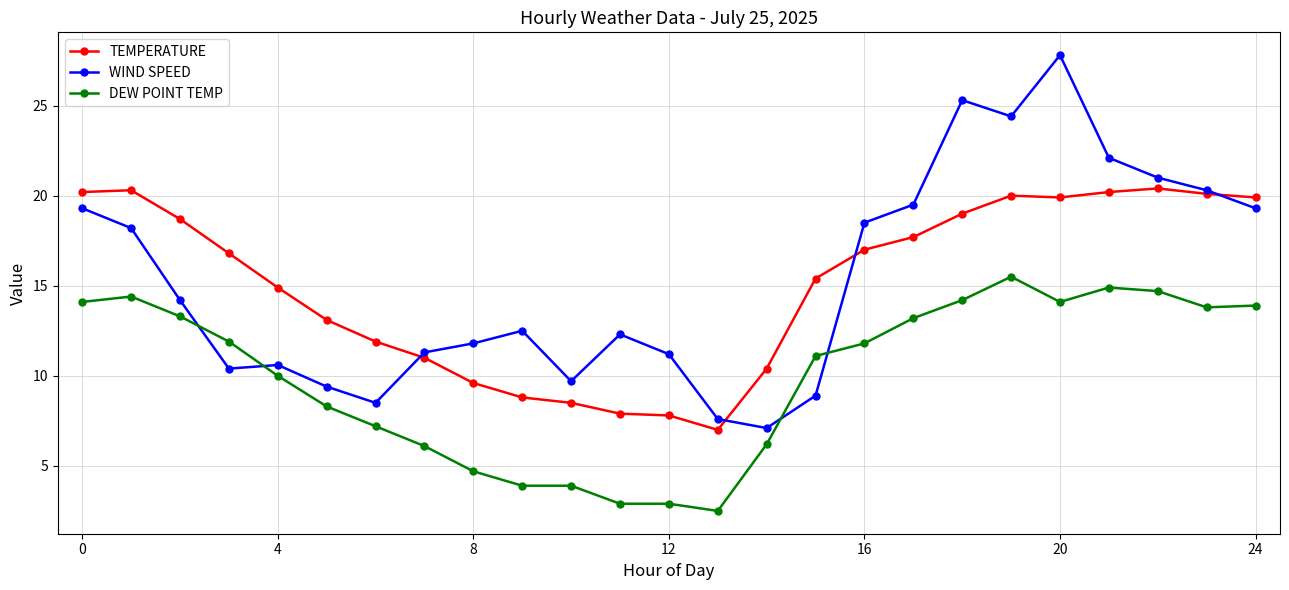

True or false: WIND SPEED has more than 2 points higher than both neighbors.

True